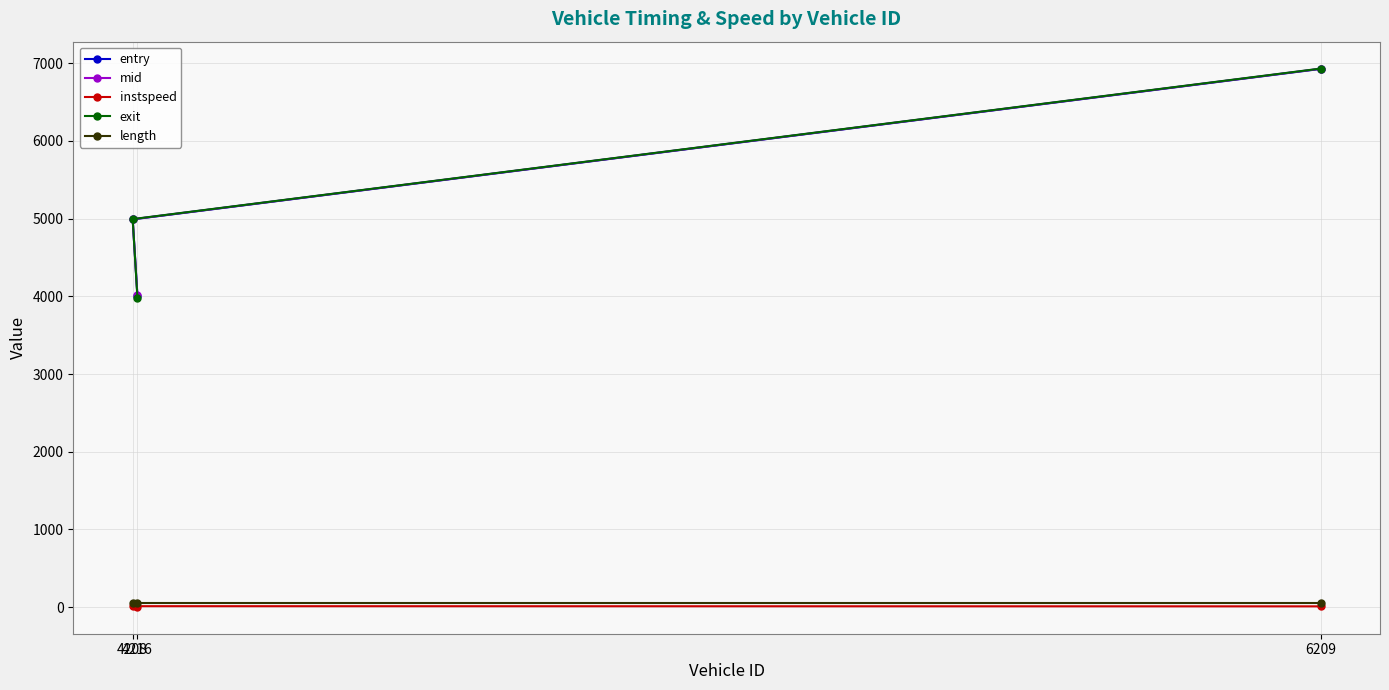

Which category has the lowest value in the entry series?

4216